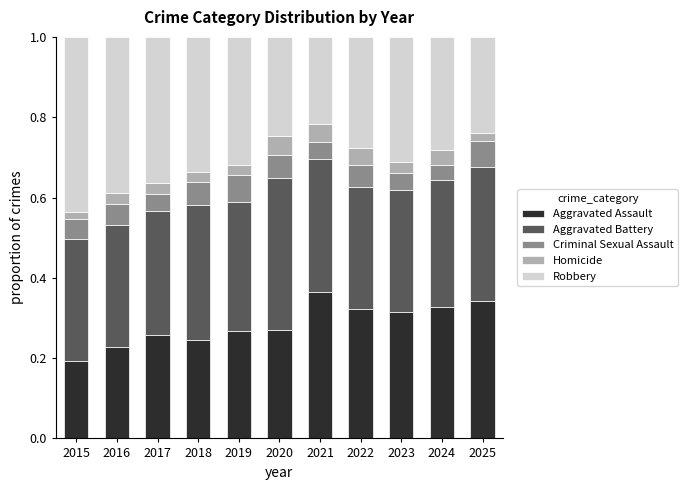

Where is Aggravated Assault nearest to the value 0?

2015